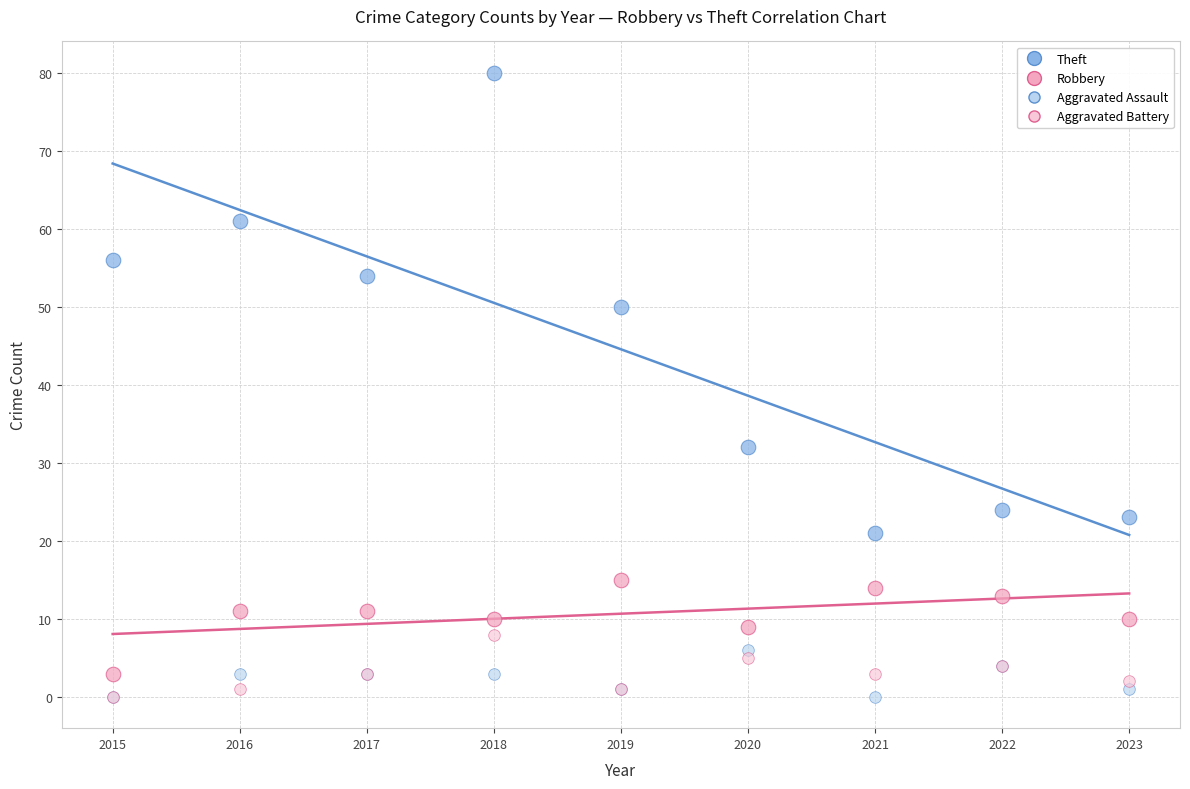

What are all the series names shown in the legend?

Theft, Robbery, Aggravated Assault, Aggravated Battery